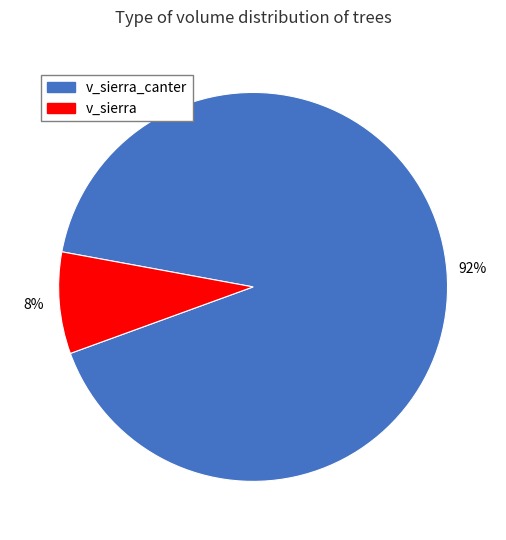

Count the number of slices in the pie.

2